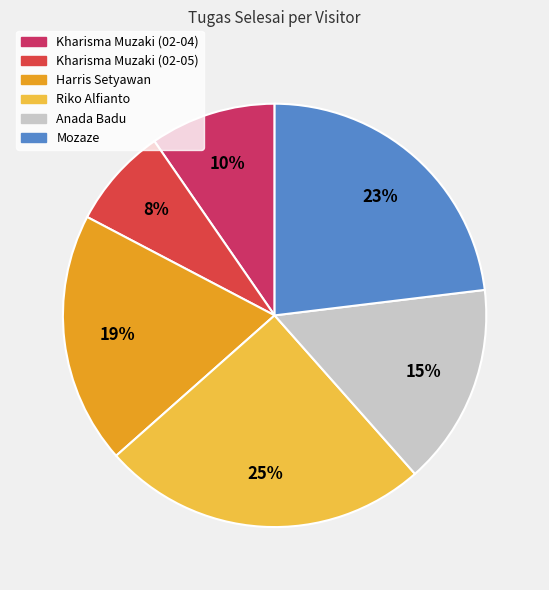

Is Riko Alfianto the majority of the pie?

No